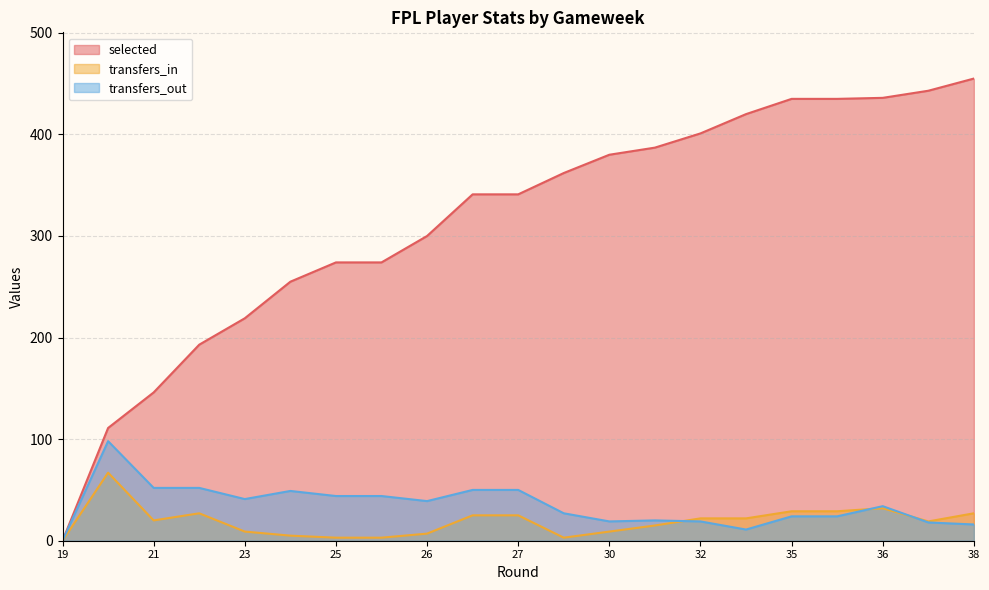

What is the difference between the maximum and second lowest values in the transfers_in series?

64